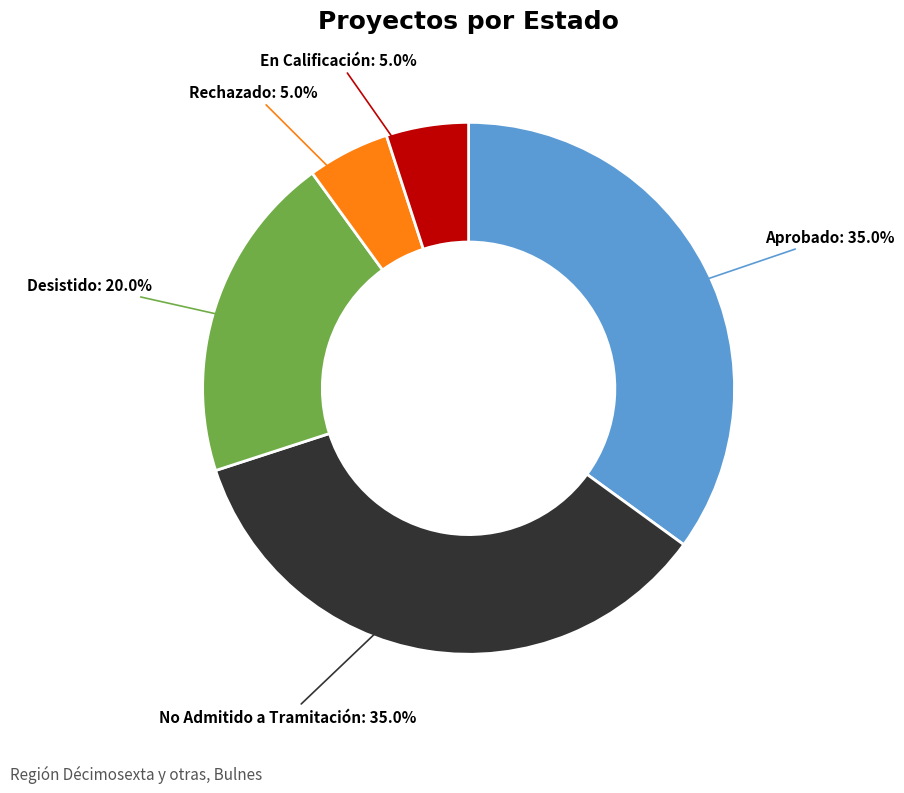

What is the ratio of the value at Desistido to the value at Rechazado?

4.0